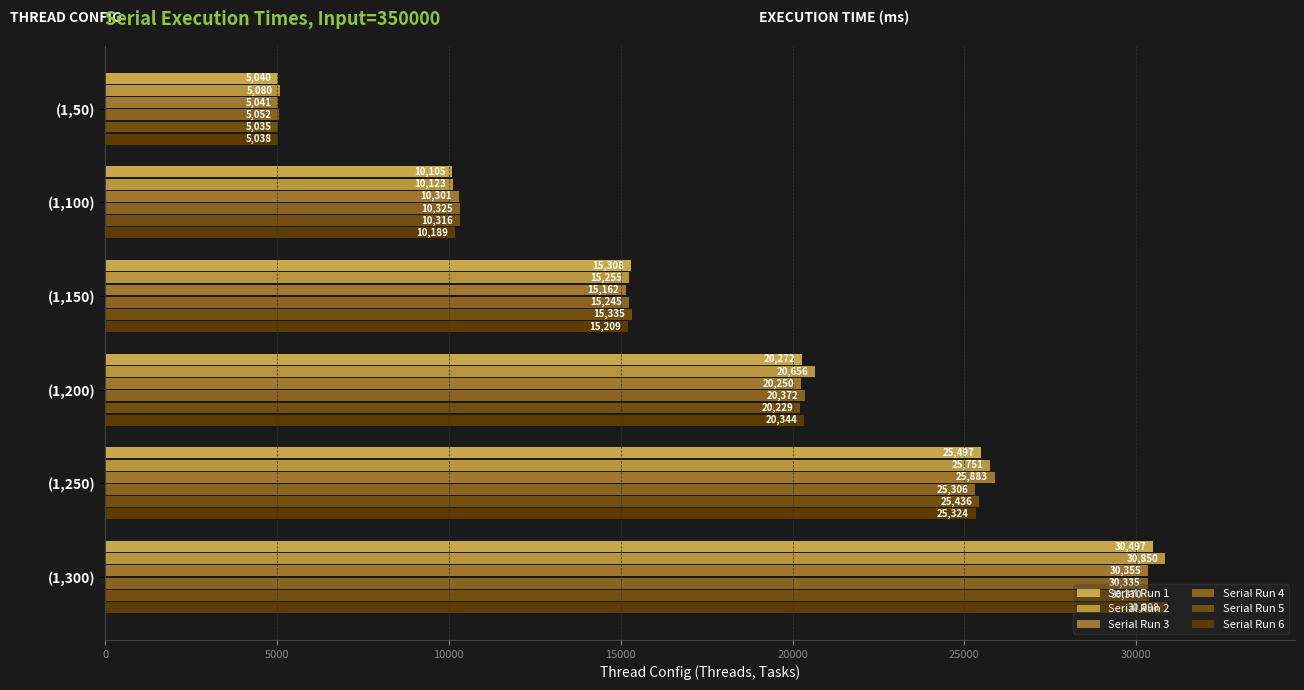

Which series has the widest spread of values?

Serial Run 6